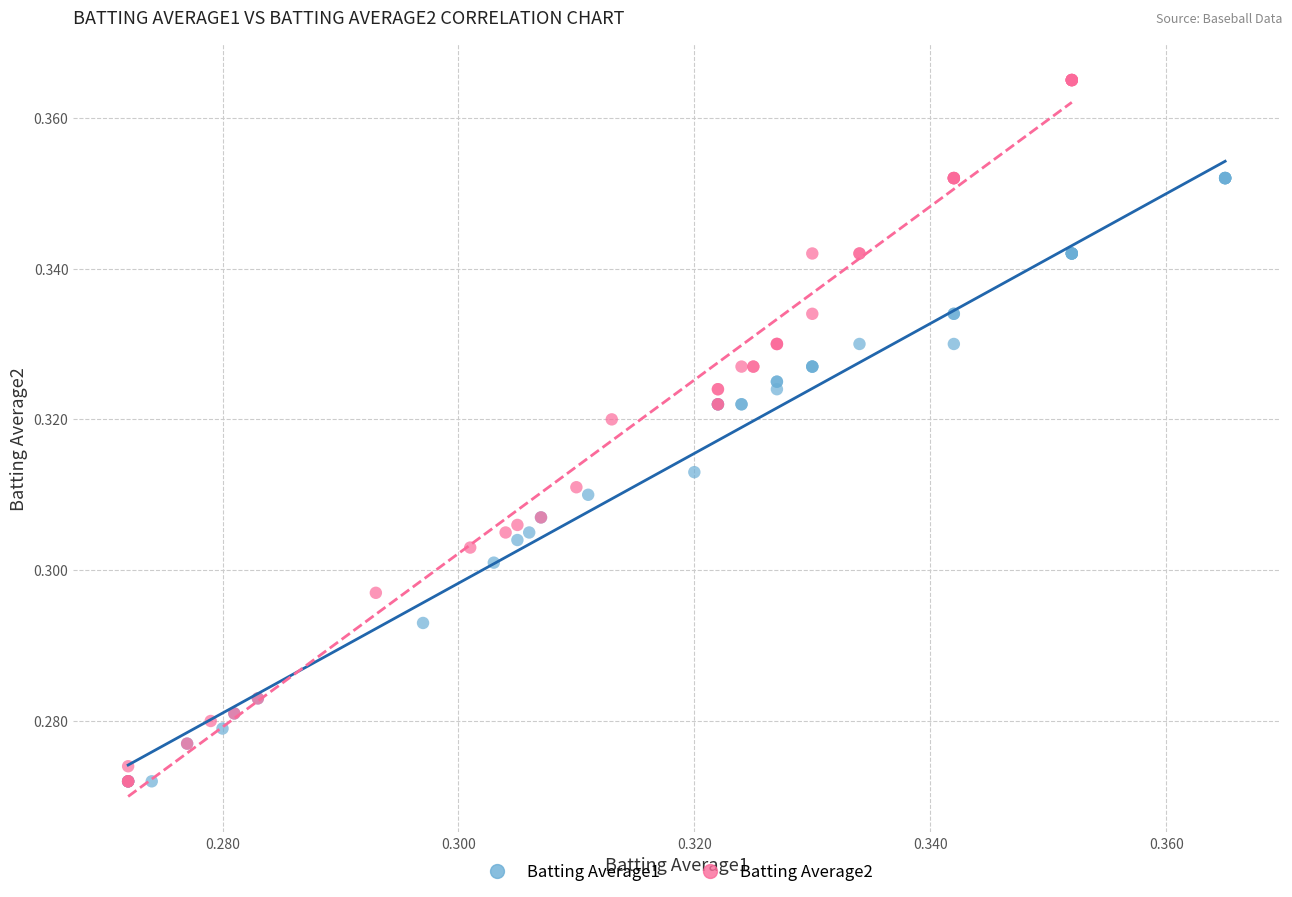

Which series reaches the maximum Y coordinate?

Batting Average2